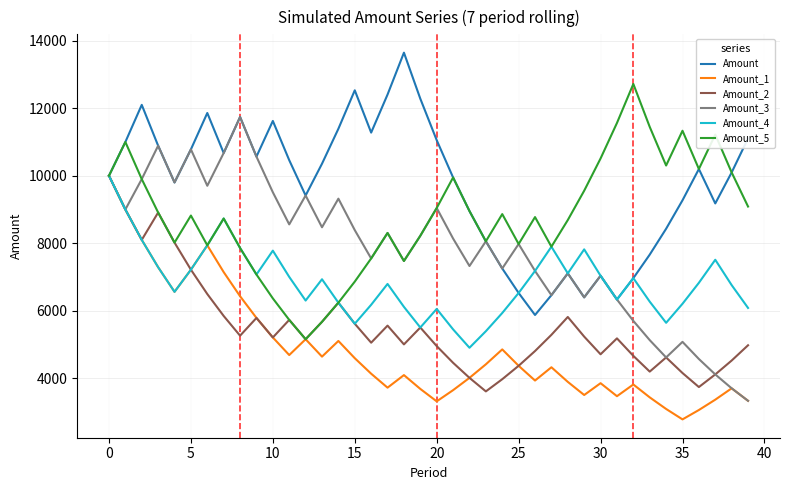

Which series has the largest total across all categories?

Amount